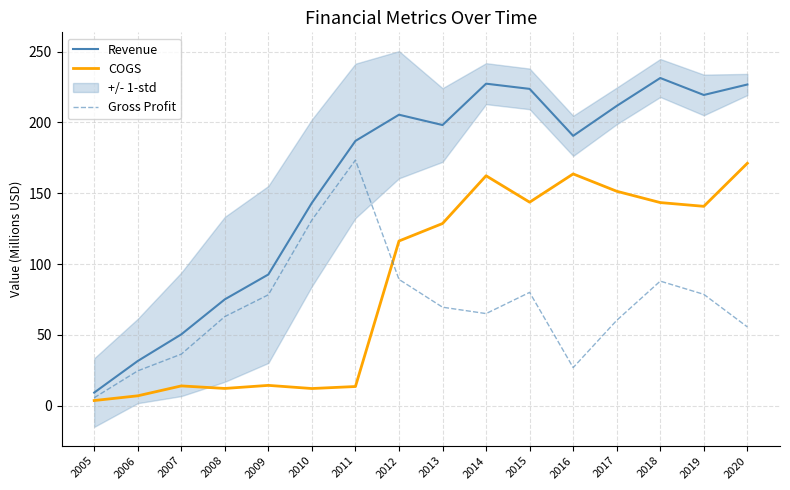

List the labels in order of COGS value, largest first.

2020, 2016, 2014, 2017, 2015, 2018, 2019, 2013, 2012, 2009, 2007, 2011, 2008, 2010, 2006, 2005